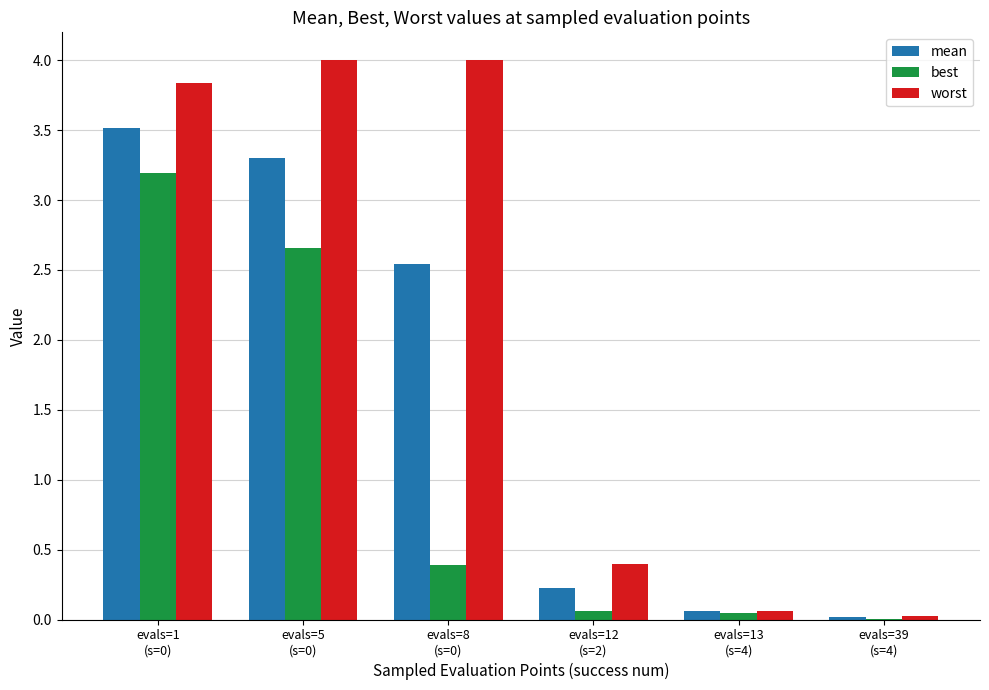

What is the total value across all series at evals=13
(s=4)?

0.2